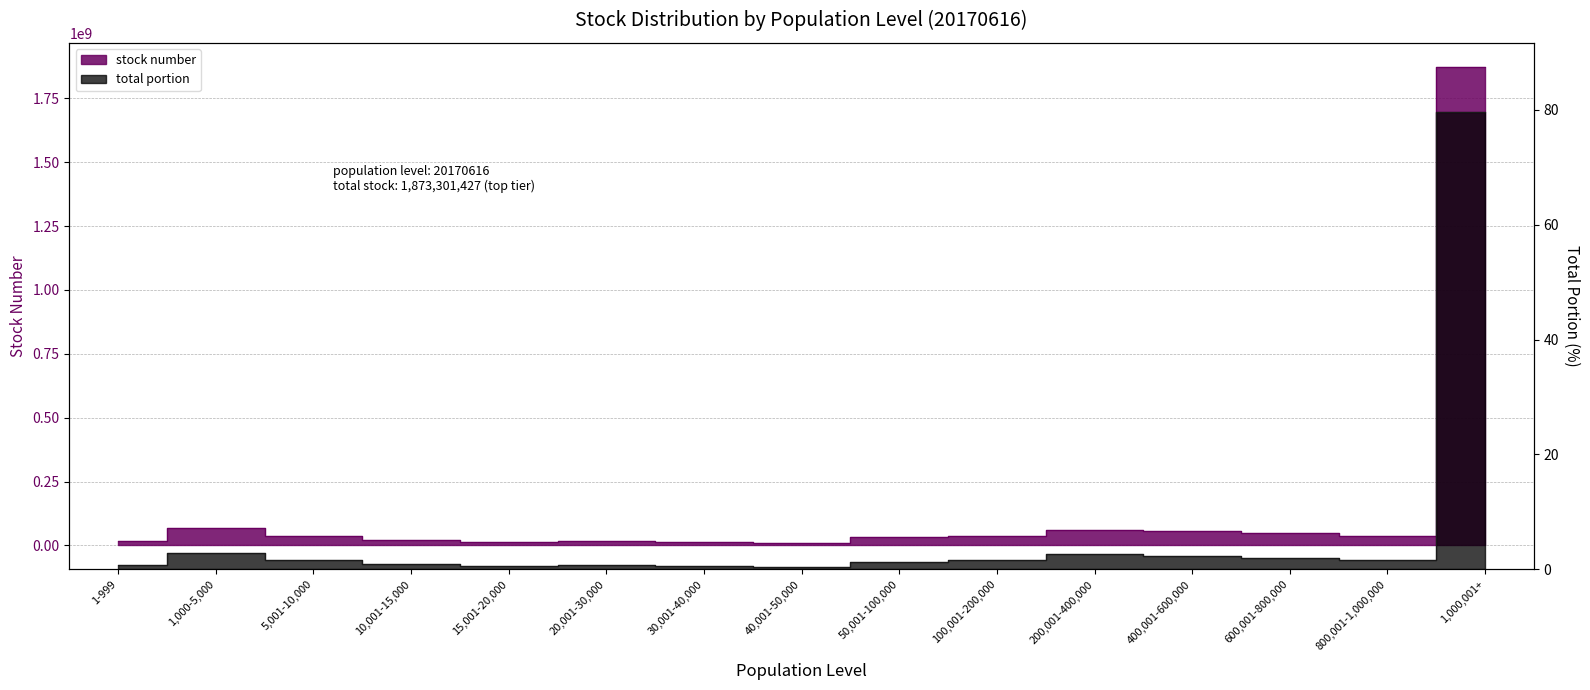

What is the value of the stock number point at the 3rd from the left?

38007442.0